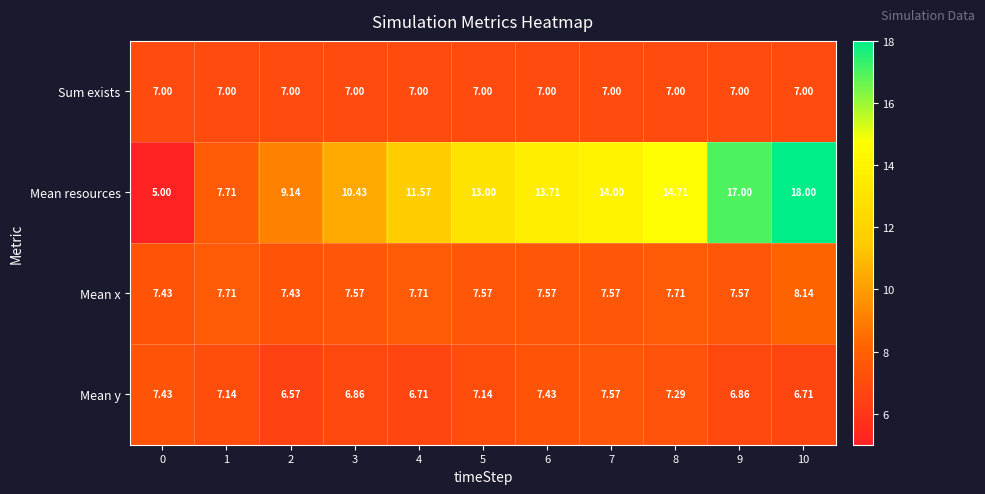

Rank the series by their maximum value, from lowest to highest.

Sum exists, Mean y, Mean x, Mean resources